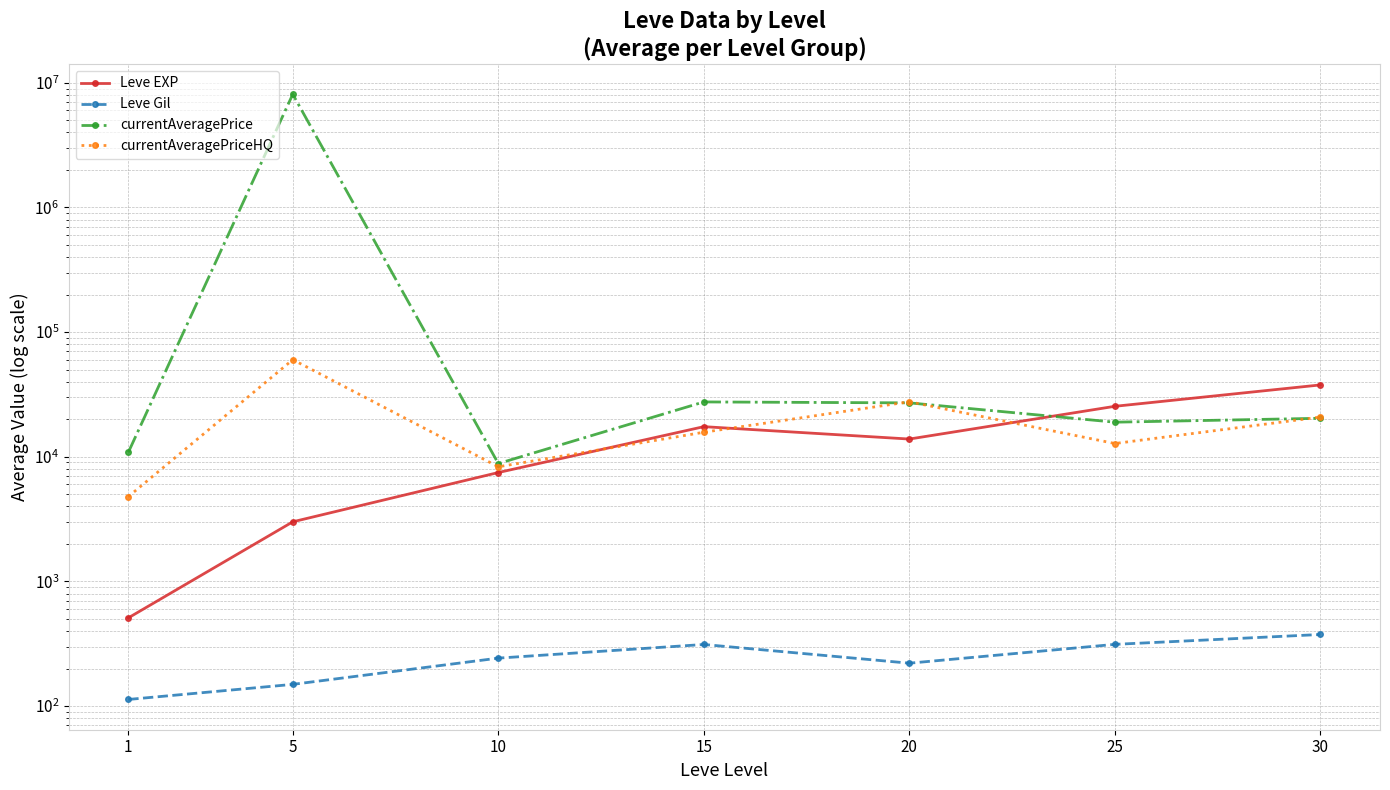

Reading left to right, what are all the values shown in this chart?

Leve EXP: 1=510.2	5=3008.3	10=7475.0	15=17445.0	20=13876.7	25=25410.0	30=37715.0
Leve Gil: 1=113.0	5=149.3	10=242.5	15=312.0	20=220.8	25=312.7	30=375.2
currentAveragePrice: 1=10862.9	5=8100676.1	10=8825.9	15=27546.3	20=27072.6	25=18948.0	30=20366.7
currentAveragePriceHQ: 1=4792.6	5=60121.0	10=8314.1	15=15734.1	20=27632.3	25=12777.0	30=20833.3